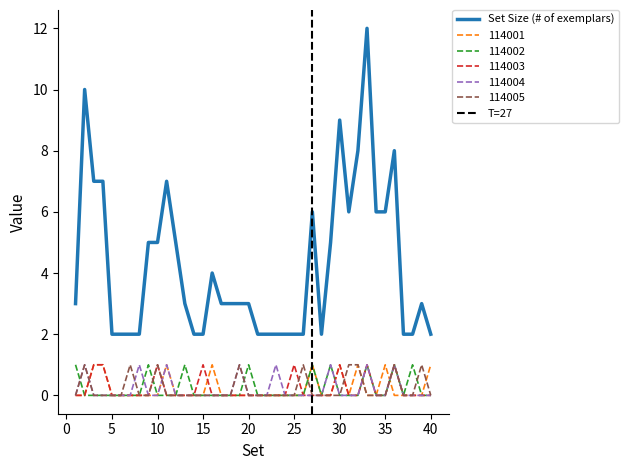

List the series in order of their peak value, lowest first.

114001, 114002, 114003, 114004, 114005, Set Size (# of exemplars)